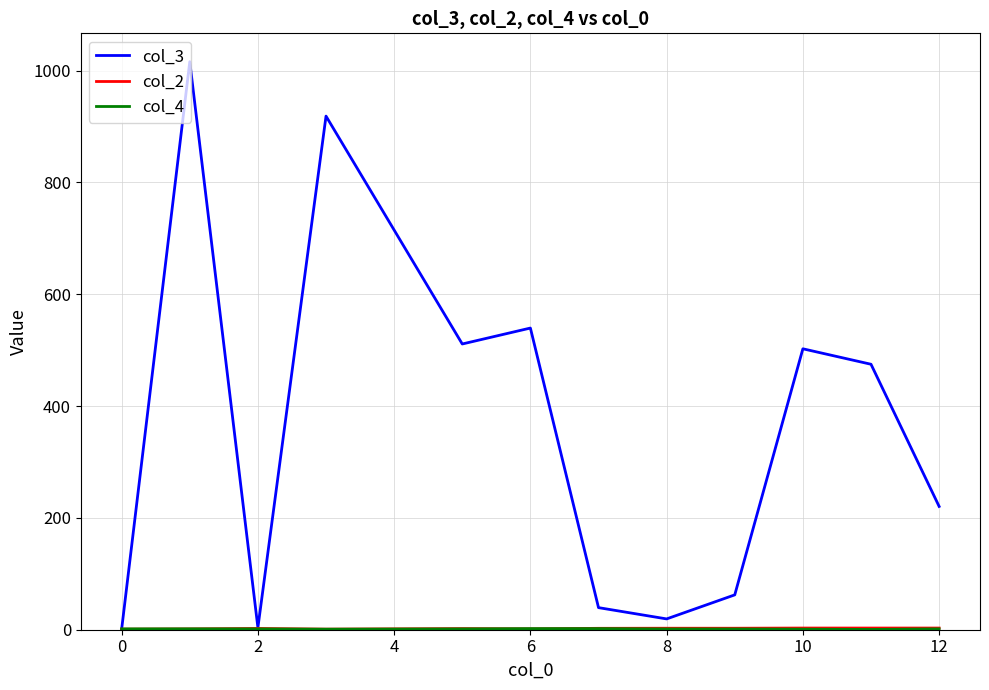

What is the greatest value displayed?

1015.8